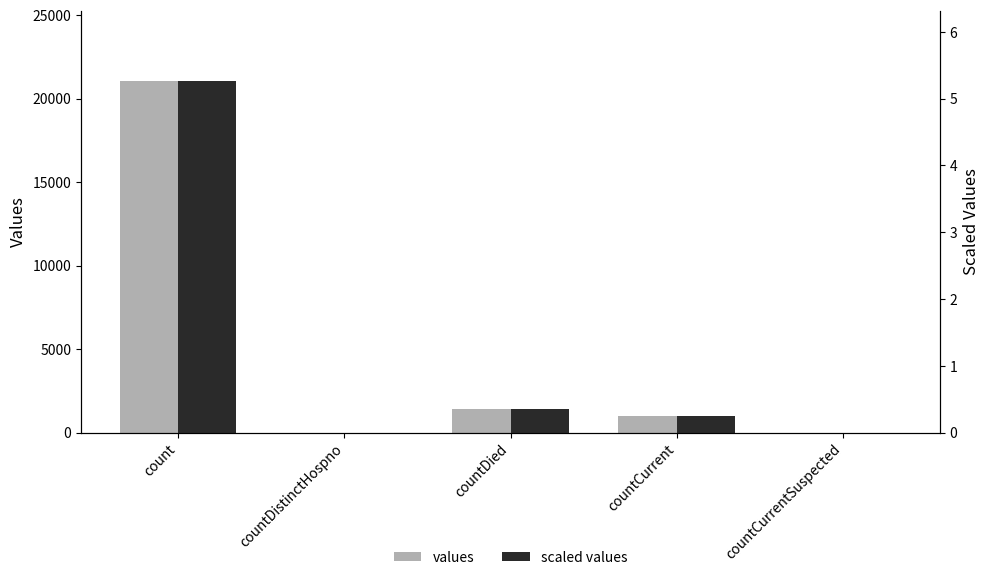

Reading left to right, list all the values displayed in this chart.

values: 21050.0	0.0	1405.0	1006.0	0.0
scaled values: 5.3	0.0	0.4	0.3	0.0